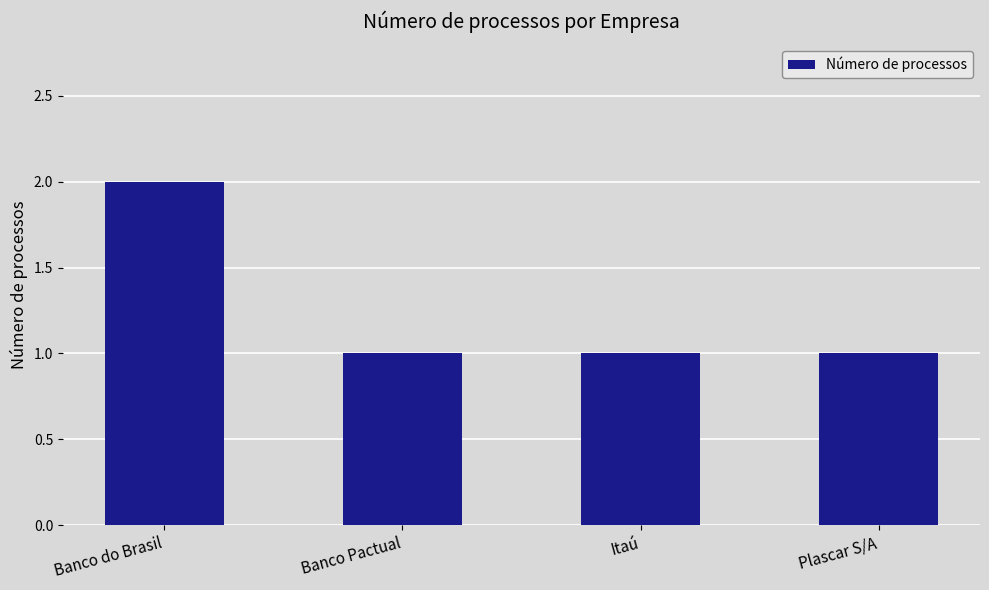

Read the value at Banco Pactual.

1